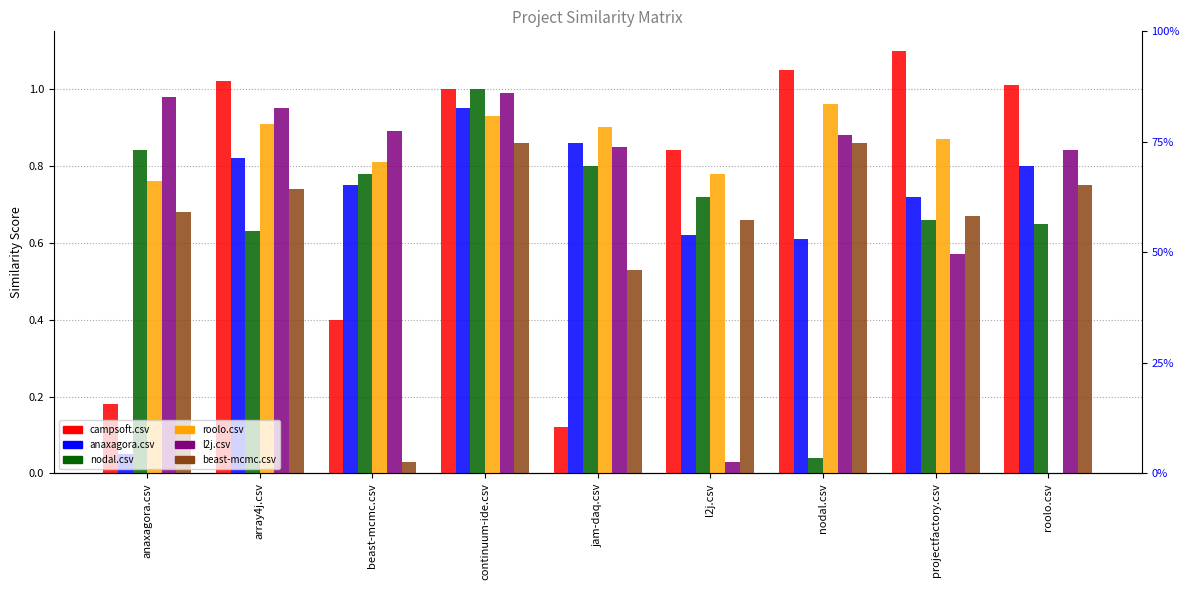

What is the sum of all nodal.csv values?

6.1